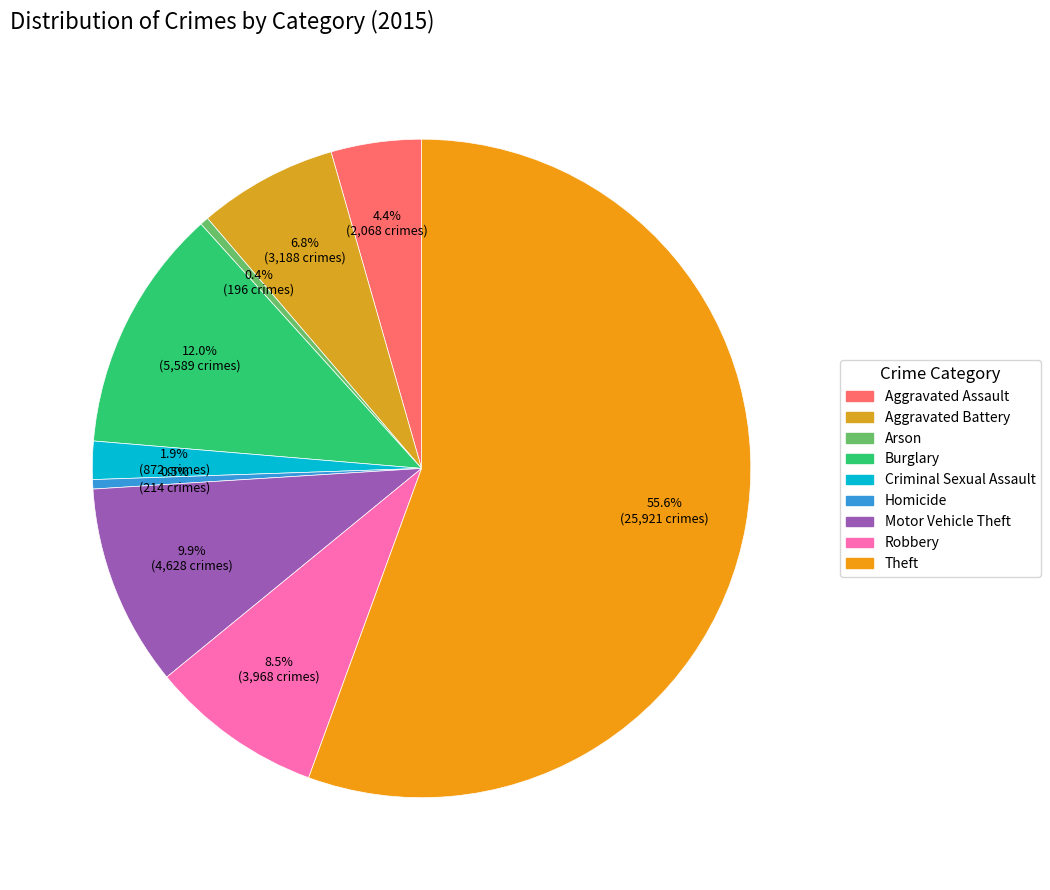

Rank the categories by value from highest to lowest.

Theft, Burglary, Motor Vehicle Theft, Robbery, Aggravated Battery, Aggravated Assault, Criminal Sexual Assault, Homicide, Arson